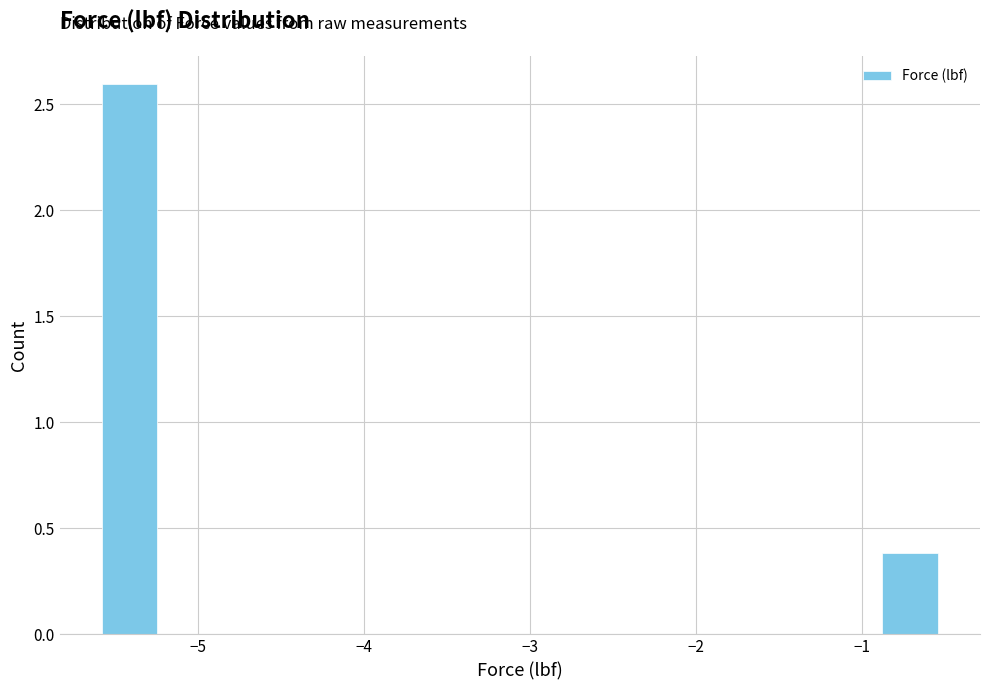

Around what value on the x-axis is the tallest bar? Give the approximate position of its centre, as read against the axis.

-5.4